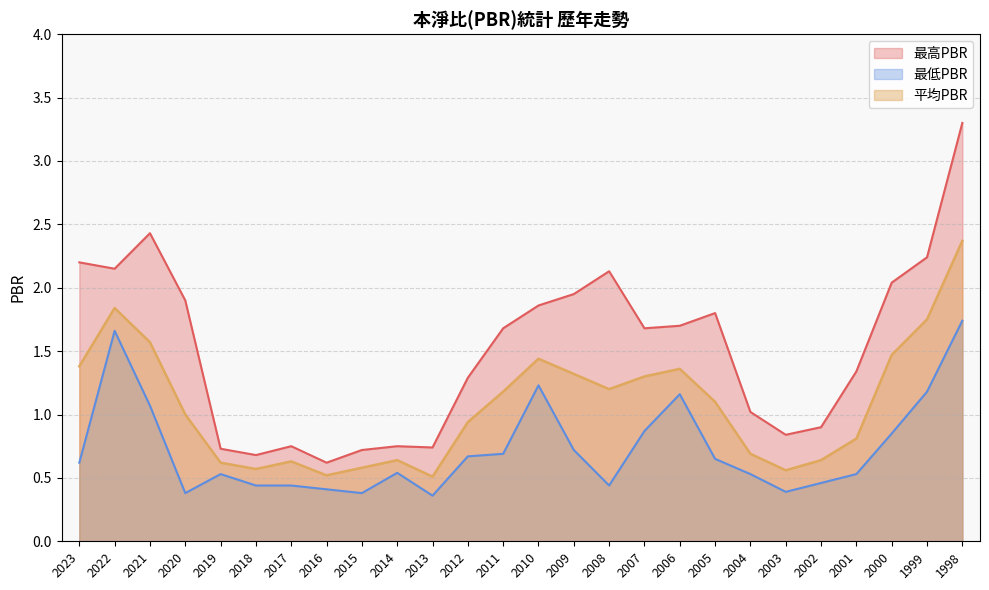

What is the value of the 平均PBR point at the 4th from the left?

1.0